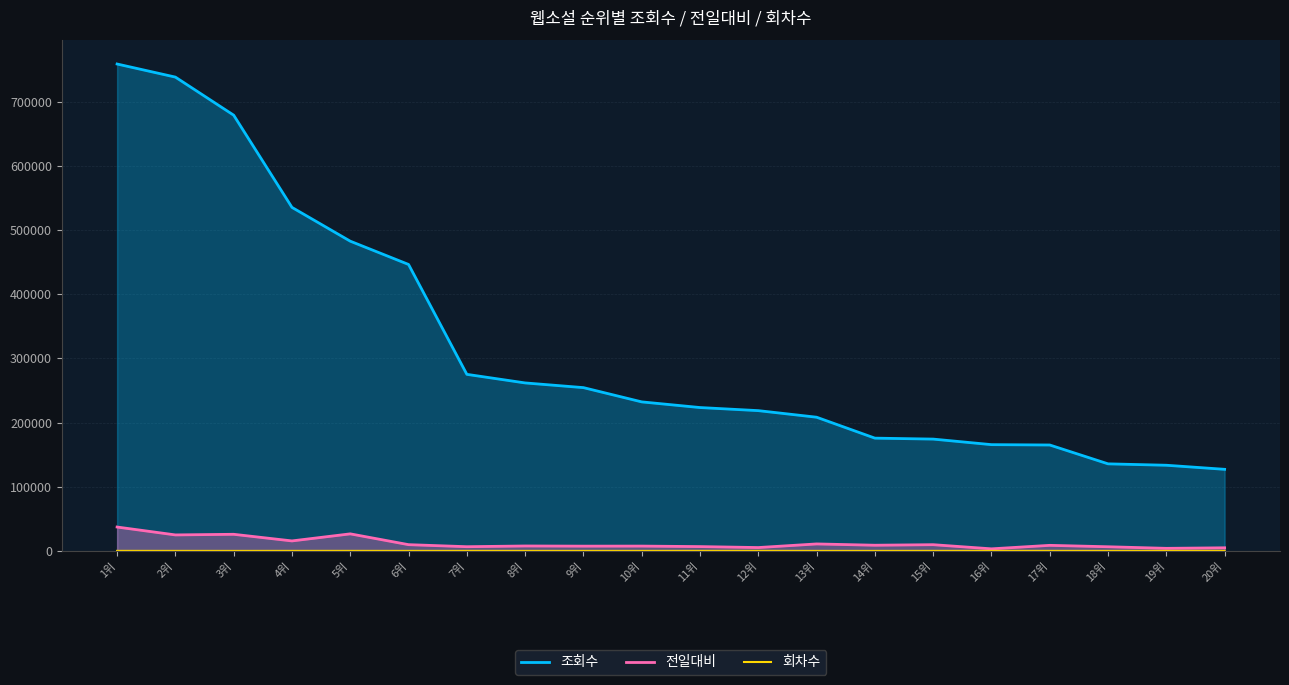

At which category is the sum across all series the highest?

1위